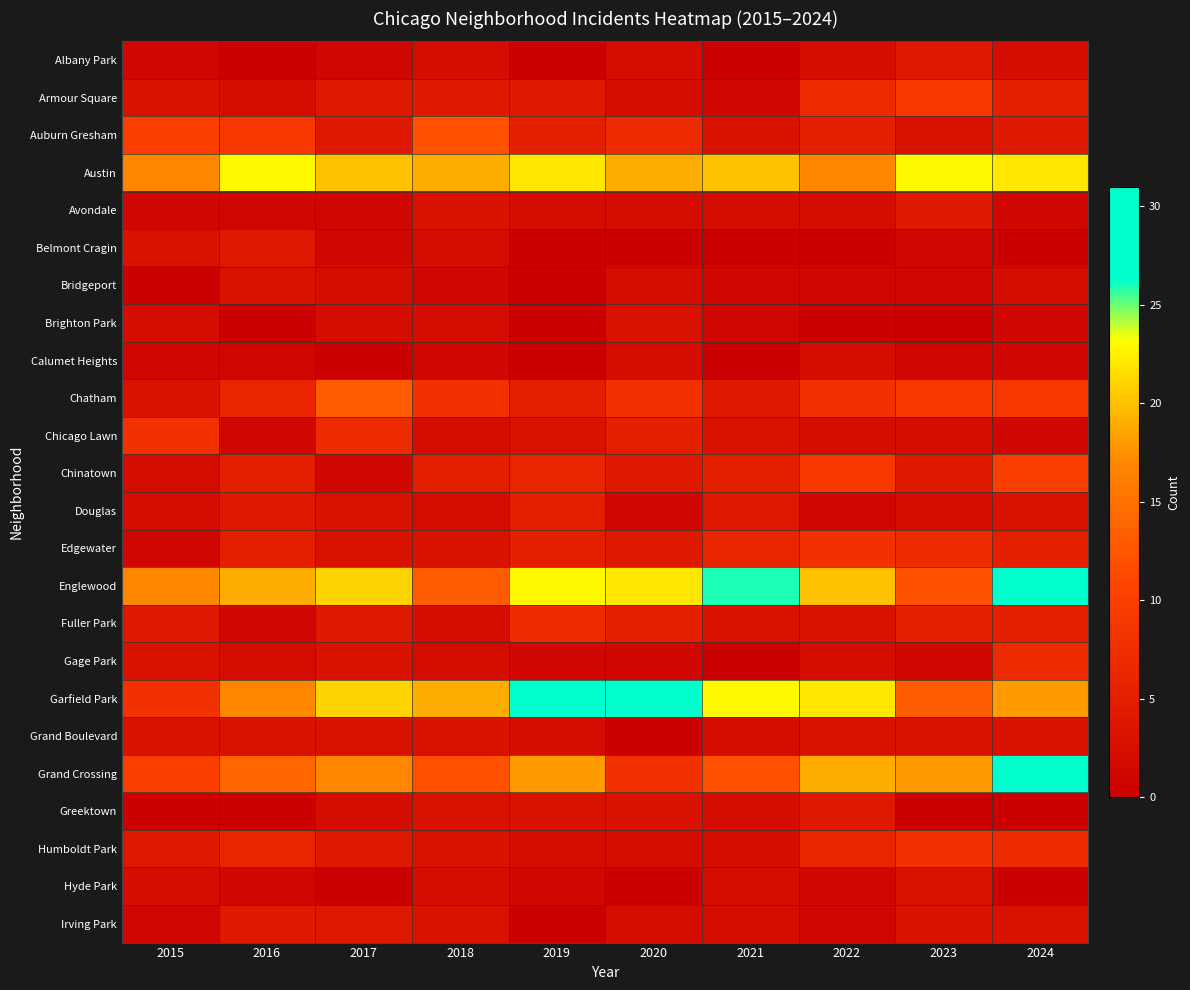

Which series changed the most between 2015 and 2017?

Garfield Park